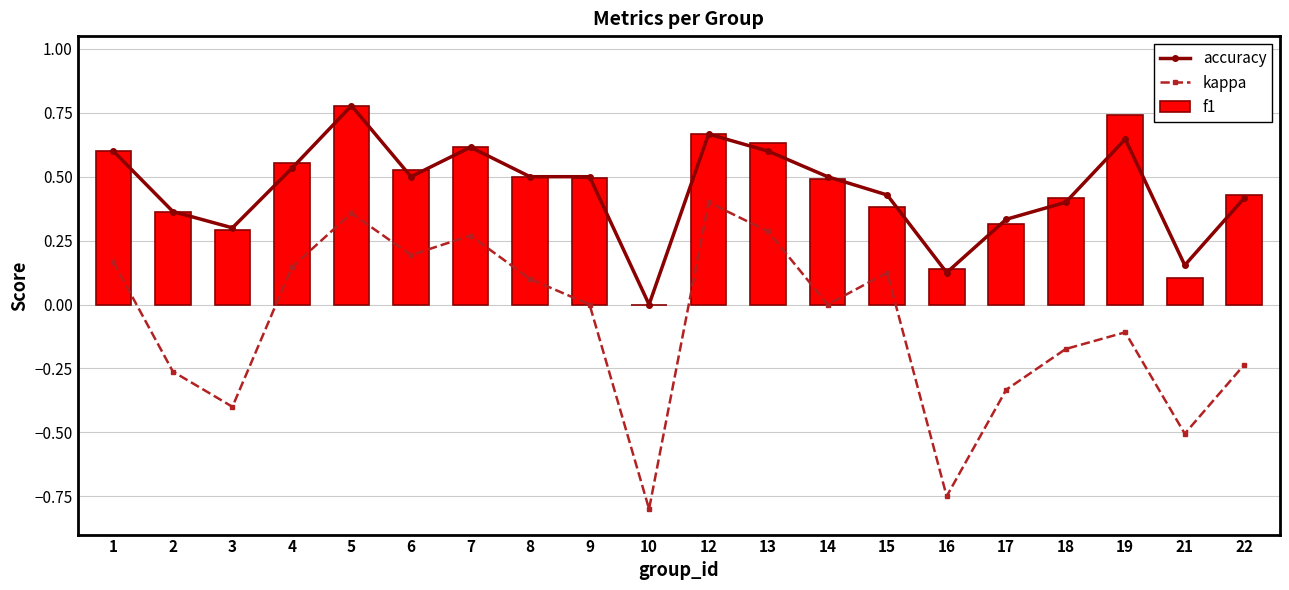

What is the difference between the maximum and second lowest values in the accuracy series?

0.7